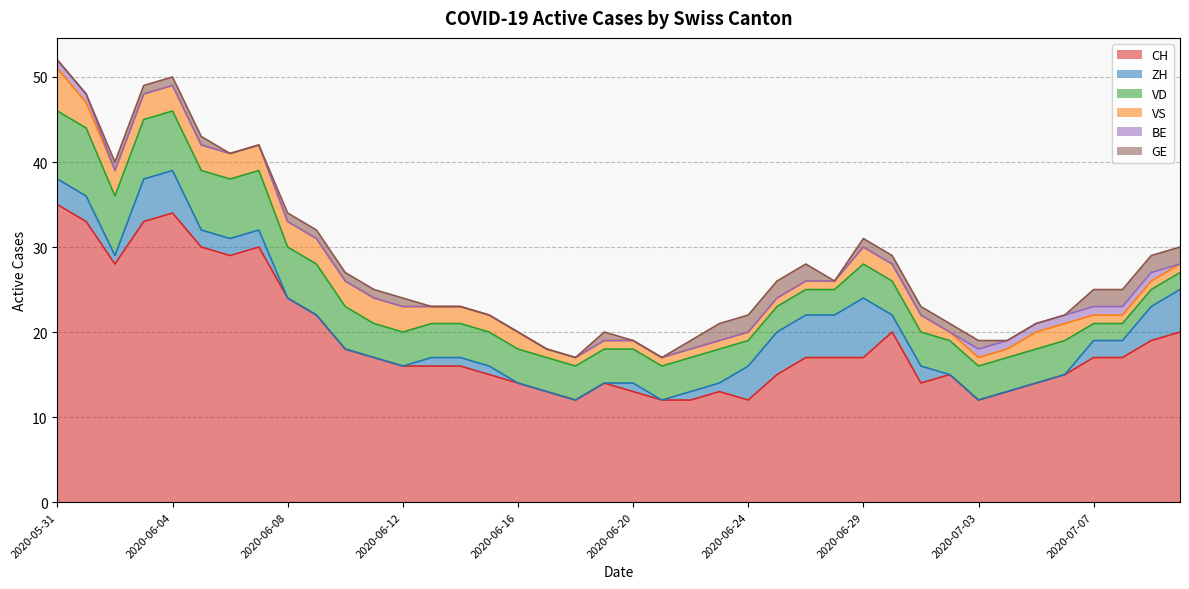

Count the number of categories in the chart.

40